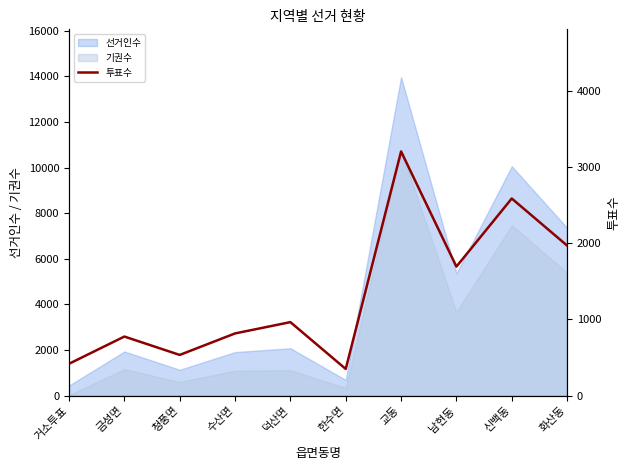

What is the maximum value for 기권수?

10760